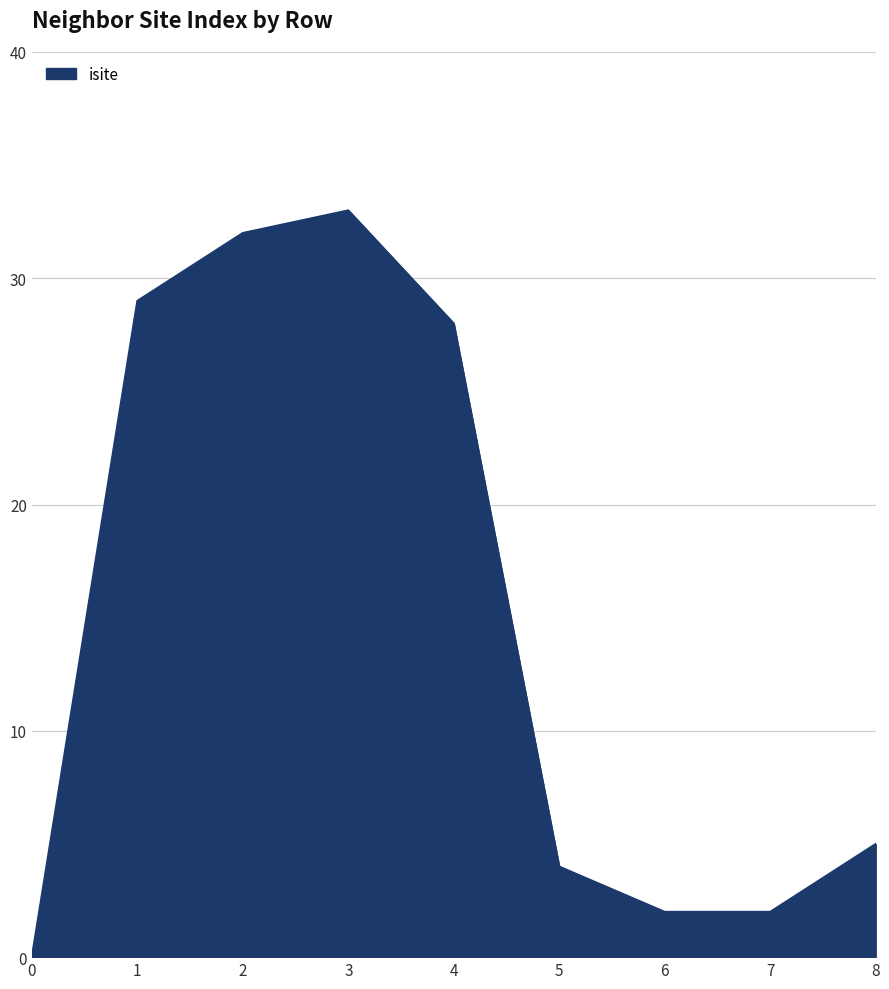

Reading left to right, list all the values displayed in this chart.

0	29	32	33	28	4	2	2	5